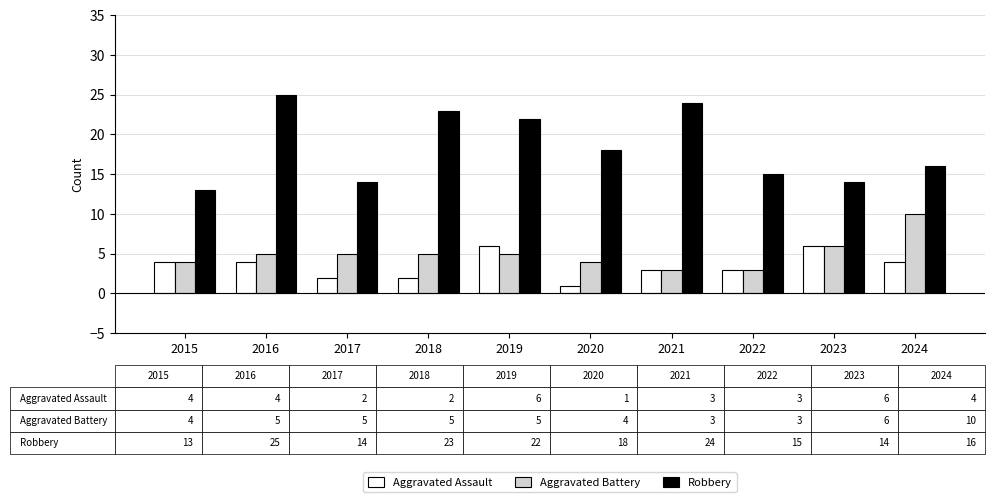

How many bars are there in total?

30